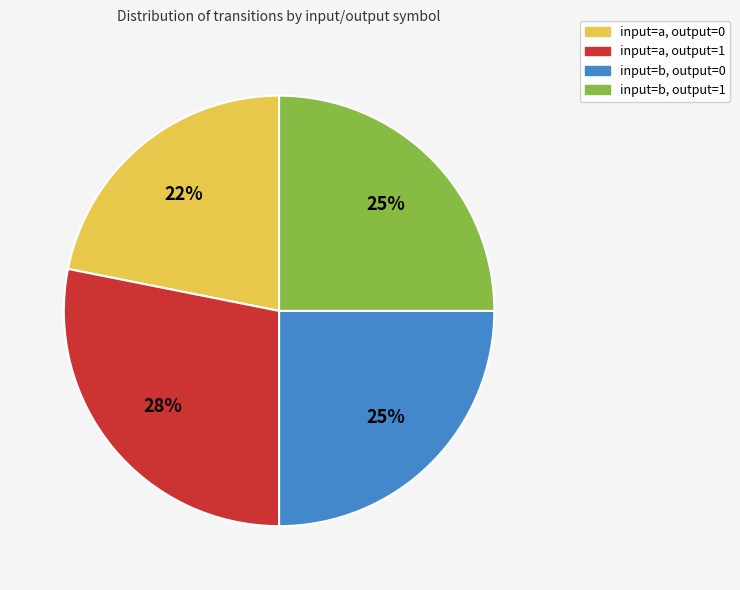

How many segments does this pie chart have?

4